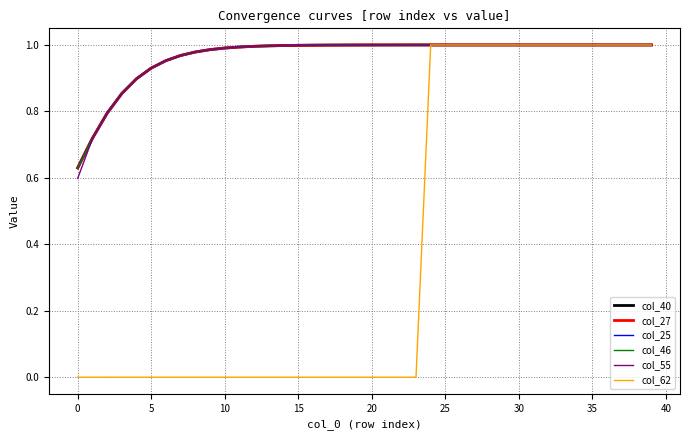

Which series has the widest spread of values?

col_62